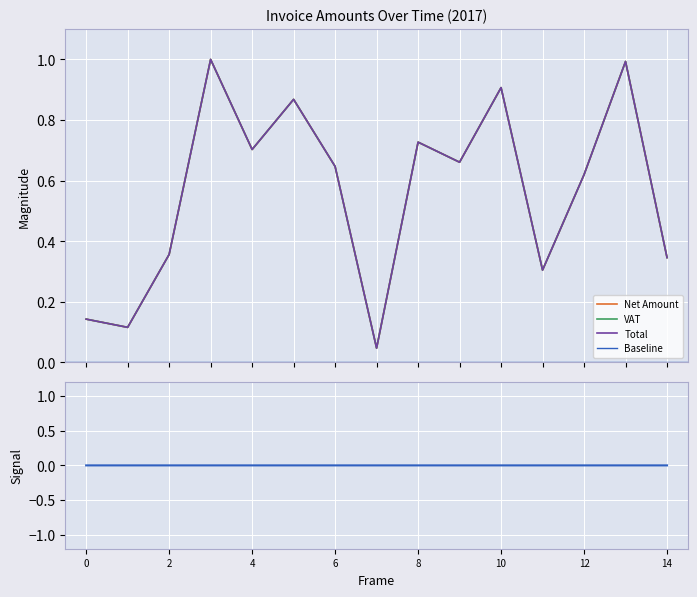

What is the average value of the VAT series?

0.6